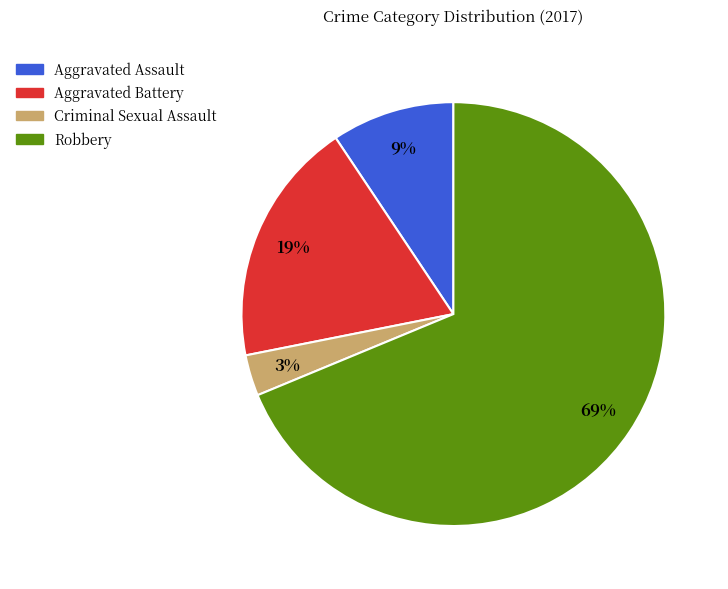

What percentage is the Criminal Sexual Assault slice, to the nearest percent?

3%